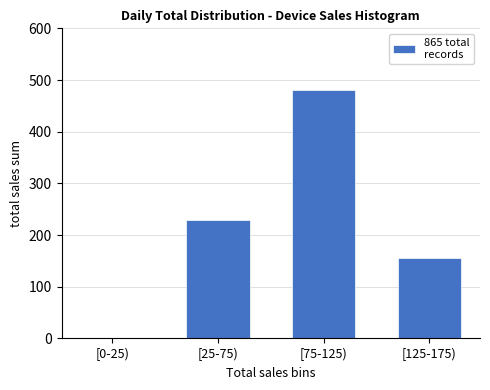

Reading left to right, what are all the values shown in this chart?

[0-25)=0	[25-75)=230	[75-125)=480	[125-175)=155